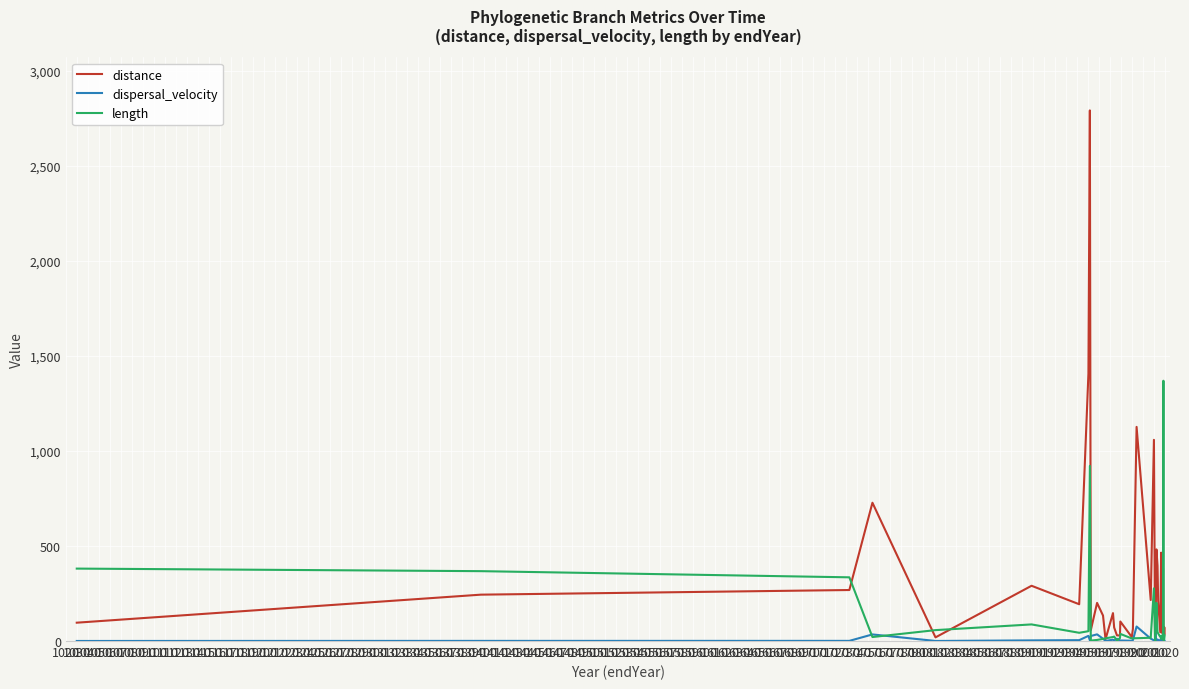

Rank the series at 1380 from lowest to highest value.

length, dispersal_velocity, distance